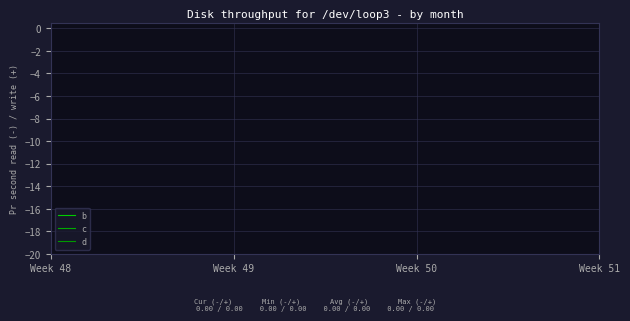

True or false: b has more than 0 points higher than both neighbors.

False